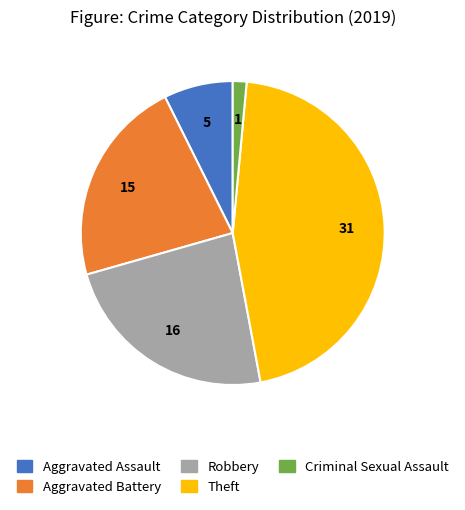

Approximately how many times larger is the value at Theft compared to Aggravated Assault?

6.2